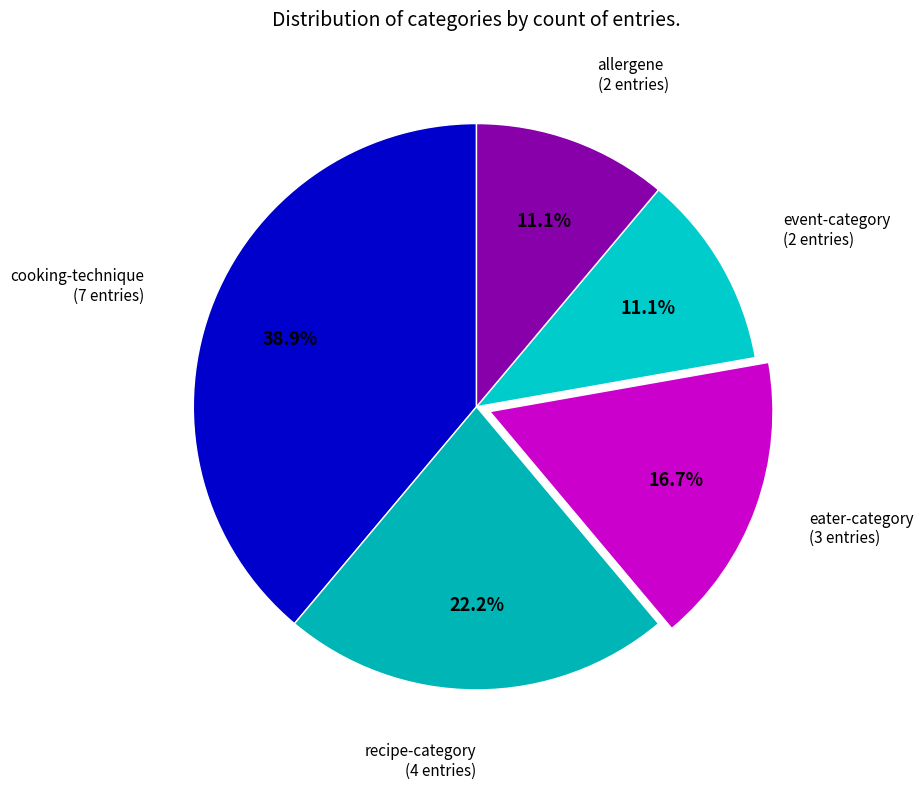

Does eater-category account for over 50% of the chart?

No